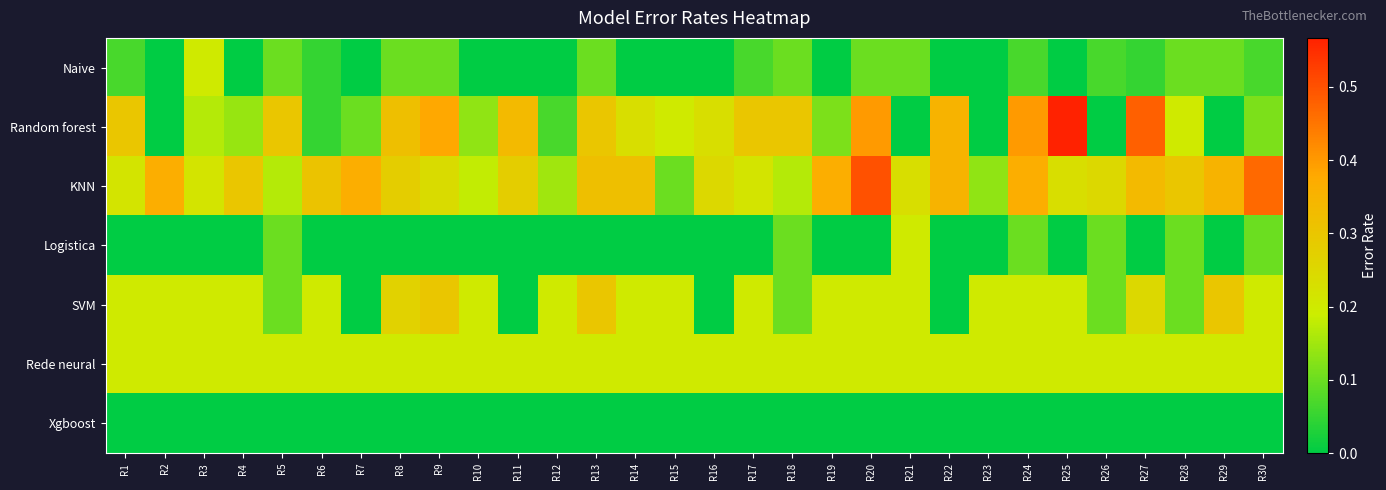

Reading left to right, list all the values displayed in this chart.

Naive: R1=0.1	R2=0.0	R3=0.2	R4=0.0	R5=0.1	R6=0.1	R7=0.0	R8=0.1	R9=0.1	R10=0.0	R11=0.0	R12=0.0	R13=0.1	R14=0.0	R15=0.0	R16=0.0	R17=0.1	R18=0.1	R19=0.0	R20=0.1	R21=0.1	R22=0.0	R23=0.0	R24=0.1	R25=0.0	R26=0.1	R27=0.1	R28=0.1	R29=0.1	R30=0.1
Random forest: R1=0.3	R2=0.0	R3=0.2	R4=0.1	R5=0.3	R6=0.1	R7=0.1	R8=0.3	R9=0.4	R10=0.1	R11=0.3	R12=0.1	R13=0.3	R14=0.2	R15=0.2	R16=0.2	R17=0.3	R18=0.3	R19=0.1	R20=0.4	R21=0.0	R22=0.3	R23=0.0	R24=0.4	R25=0.6	R26=0.0	R27=0.5	R28=0.2	R29=0.0	R30=0.1
KNN: R1=0.2	R2=0.4	R3=0.2	R4=0.3	R5=0.2	R6=0.3	R7=0.4	R8=0.3	R9=0.2	R10=0.2	R11=0.3	R12=0.1	R13=0.3	R14=0.3	R15=0.1	R16=0.2	R17=0.2	R18=0.2	R19=0.4	R20=0.5	R21=0.2	R22=0.3	R23=0.1	R24=0.4	R25=0.2	R26=0.2	R27=0.3	R28=0.3	R29=0.3	R30=0.5
Logistica: R1=0.0	R2=0.0	R3=0.0	R4=0.0	R5=0.1	R6=0.0	R7=0.0	R8=0.0	R9=0.0	R10=0.0	R11=0.0	R12=0.0	R13=0.0	R14=0.0	R15=0.0	R16=0.0	R17=0.0	R18=0.1	R19=0.0	R20=0.0	R21=0.2	R22=0.0	R23=0.0	R24=0.1	R25=0.0	R26=0.1	R27=0.0	R28=0.1	R29=0.0	R30=0.1
SVM: R1=0.2	R2=0.2	R3=0.2	R4=0.2	R5=0.1	R6=0.2	R7=0.0	R8=0.3	R9=0.3	R10=0.2	R11=0.0	R12=0.2	R13=0.3	R14=0.2	R15=0.2	R16=0.0	R17=0.2	R18=0.1	R19=0.2	R20=0.2	R21=0.2	R22=0.0	R23=0.2	R24=0.2	R25=0.2	R26=0.1	R27=0.2	R28=0.1	R29=0.3	R30=0.2
Rede neural: R1=0.2	R2=0.2	R3=0.2	R4=0.2	R5=0.2	R6=0.2	R7=0.2	R8=0.2	R9=0.2	R10=0.2	R11=0.2	R12=0.2	R13=0.2	R14=0.2	R15=0.2	R16=0.2	R17=0.2	R18=0.2	R19=0.2	R20=0.2	R21=0.2	R22=0.2	R23=0.2	R24=0.2	R25=0.2	R26=0.2	R27=0.2	R28=0.2	R29=0.2	R30=0.2
Xgboost: R1=0.0	R2=0.0	R3=0.0	R4=0.0	R5=0.0	R6=0.0	R7=0.0	R8=0.0	R9=0.0	R10=0.0	R11=0.0	R12=0.0	R13=0.0	R14=0.0	R15=0.0	R16=0.0	R17=0.0	R18=0.0	R19=0.0	R20=0.0	R21=0.0	R22=0.0	R23=0.0	R24=0.0	R25=0.0	R26=0.0	R27=0.0	R28=0.0	R29=0.0	R30=0.0